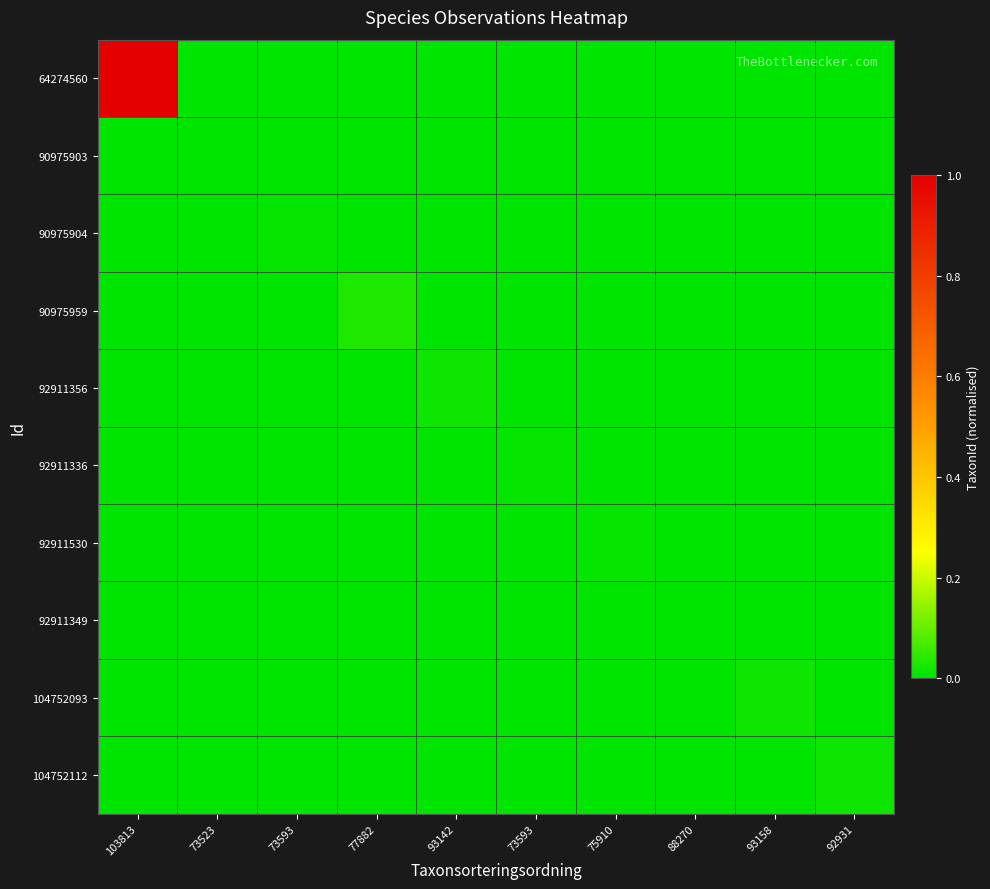

Count the number of data series in this chart.

10